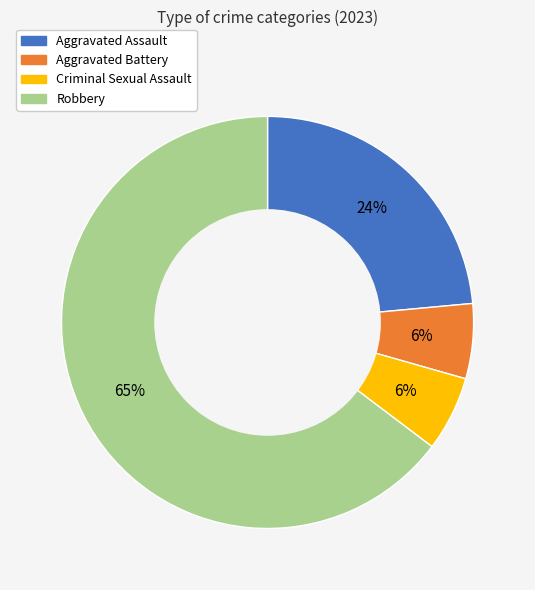

Which slice is the largest?

Robbery